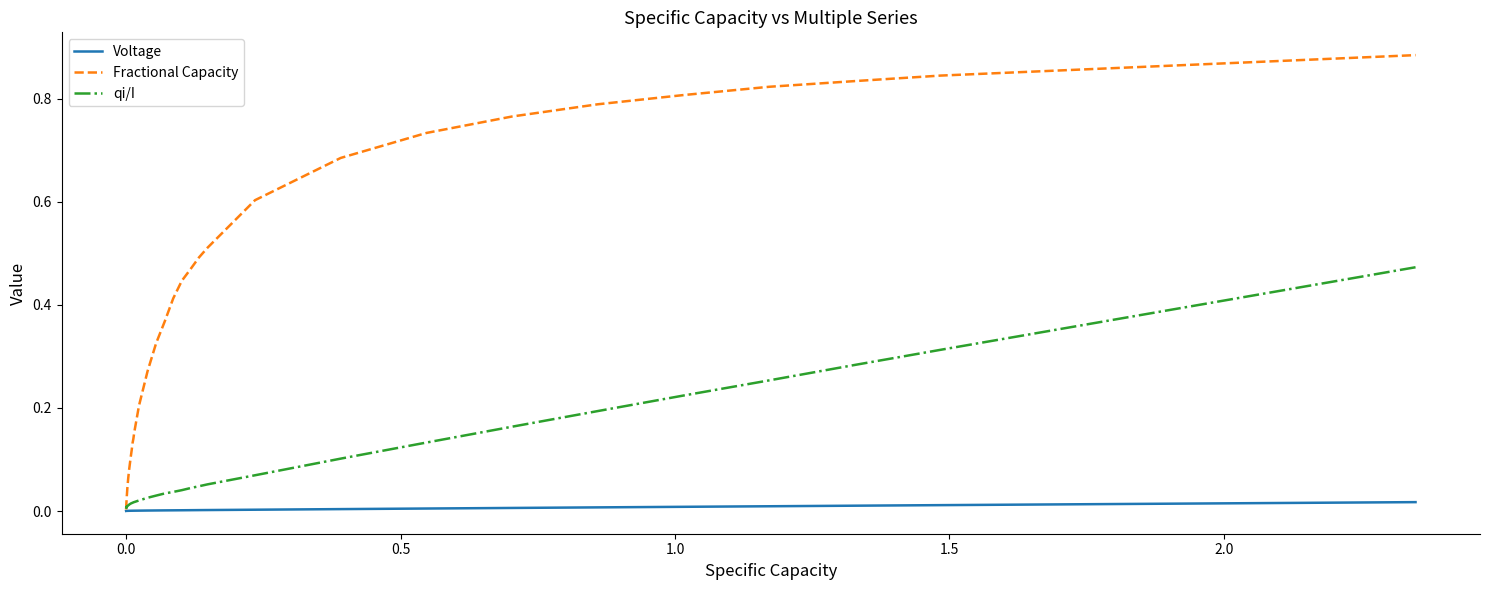

List the series in order of their peak value, highest first.

Fractional Capacity, qi/I, Voltage